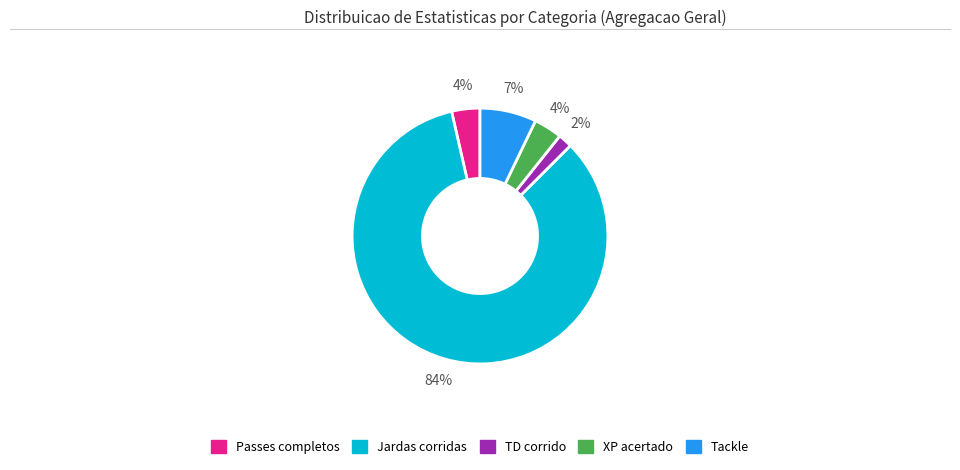

To the nearest percent, what is the average slice percentage?

20%